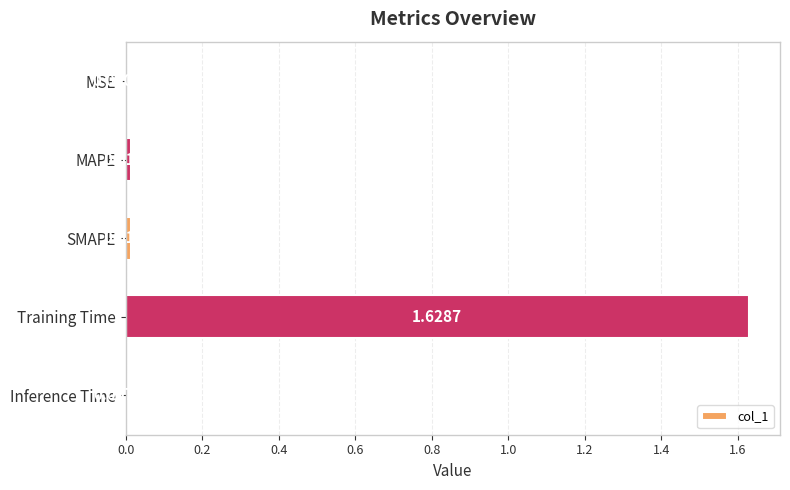

What is the change in value from Training Time to Inference Time?

-1.6